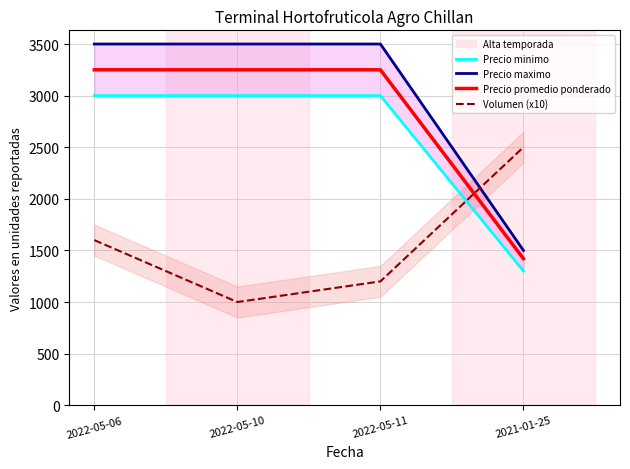

Reading left to right, extract all data points from this chart.

Precio minimo: 2022-05-06=3000	2022-05-10=3000	2022-05-11=3000	2021-01-25=1300
Precio maximo: 2022-05-06=3500	2022-05-10=3500	2022-05-11=3500	2021-01-25=1500
Precio promedio ponderado: 2022-05-06=3250	2022-05-10=3250	2022-05-11=3250	2021-01-25=1420
Volumen (x10): 2022-05-06=1600	2022-05-10=1000	2022-05-11=1200	2021-01-25=2500